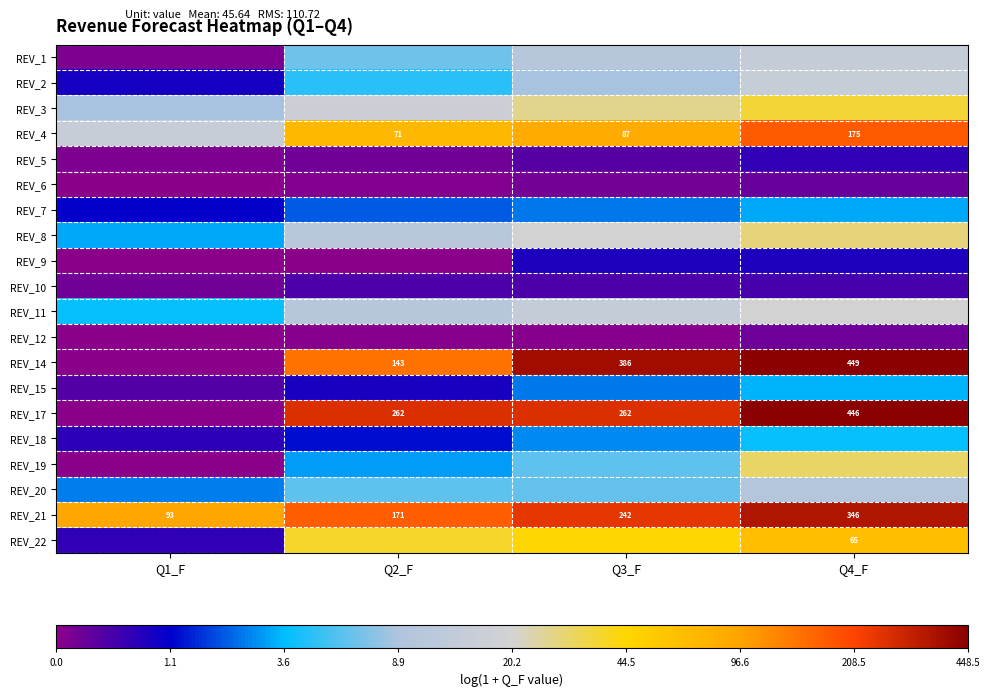

Rank the series by their maximum value, from lowest to highest.

REV_12, REV_6, REV_10, REV_5, REV_9, REV_7, REV_15, REV_18, REV_20, REV_1, REV_2, REV_11, REV_8, REV_19, REV_3, REV_22, REV_4, REV_21, REV_17, REV_14